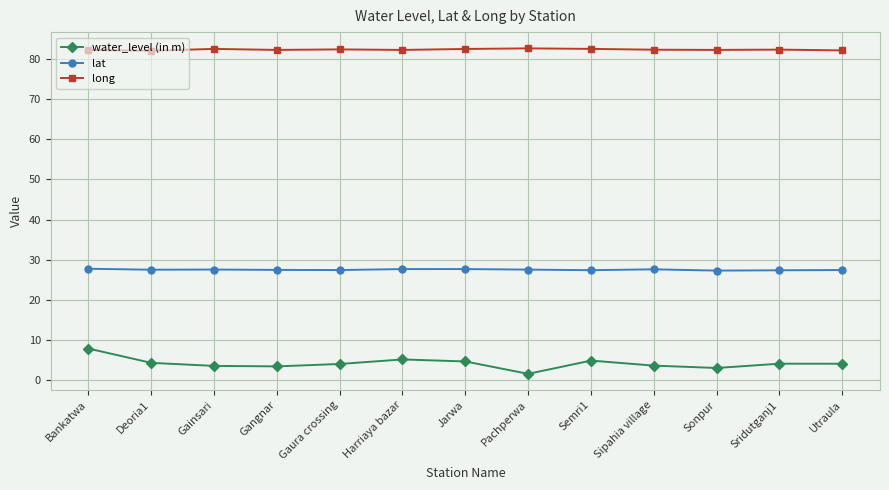

What are all the series names shown in the legend?

water_level (in m), lat, long